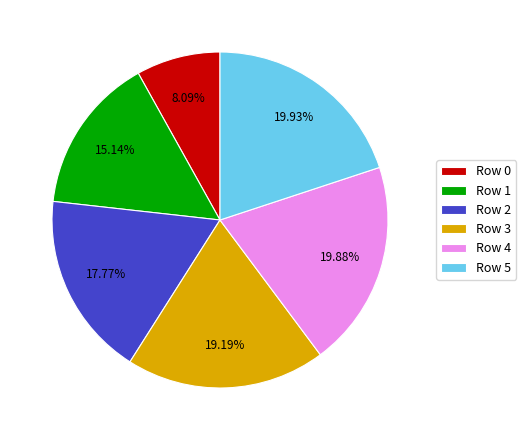

What is the ratio of the value at Row 0 to the value at Row 1?

0.5